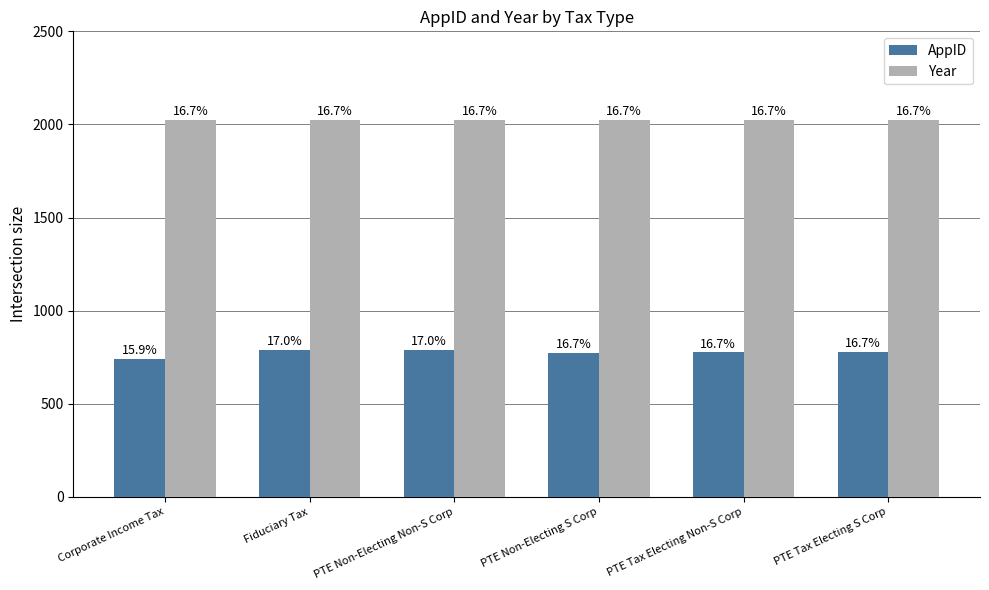

List the series in order of their peak value, highest first.

Year, AppID